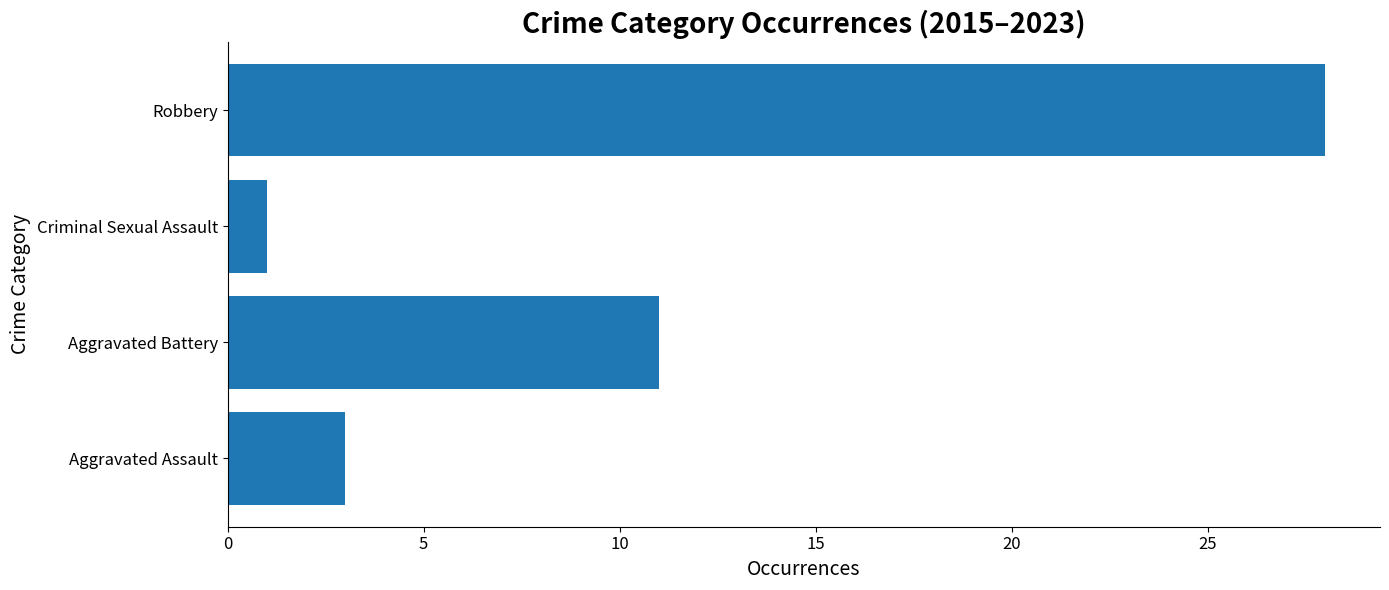

Where is the data nearest to the value 14?

Aggravated Battery